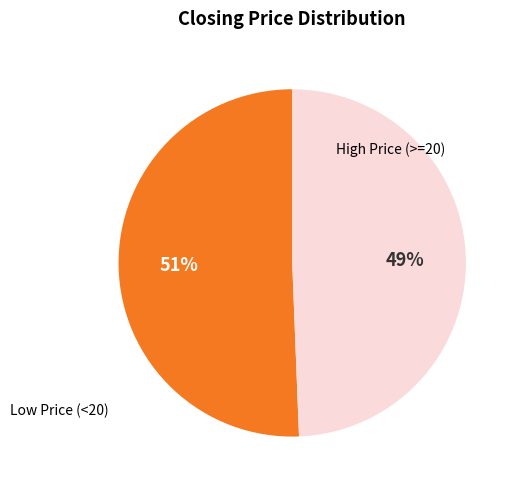

To the nearest percent, what is the average slice percentage?

50%